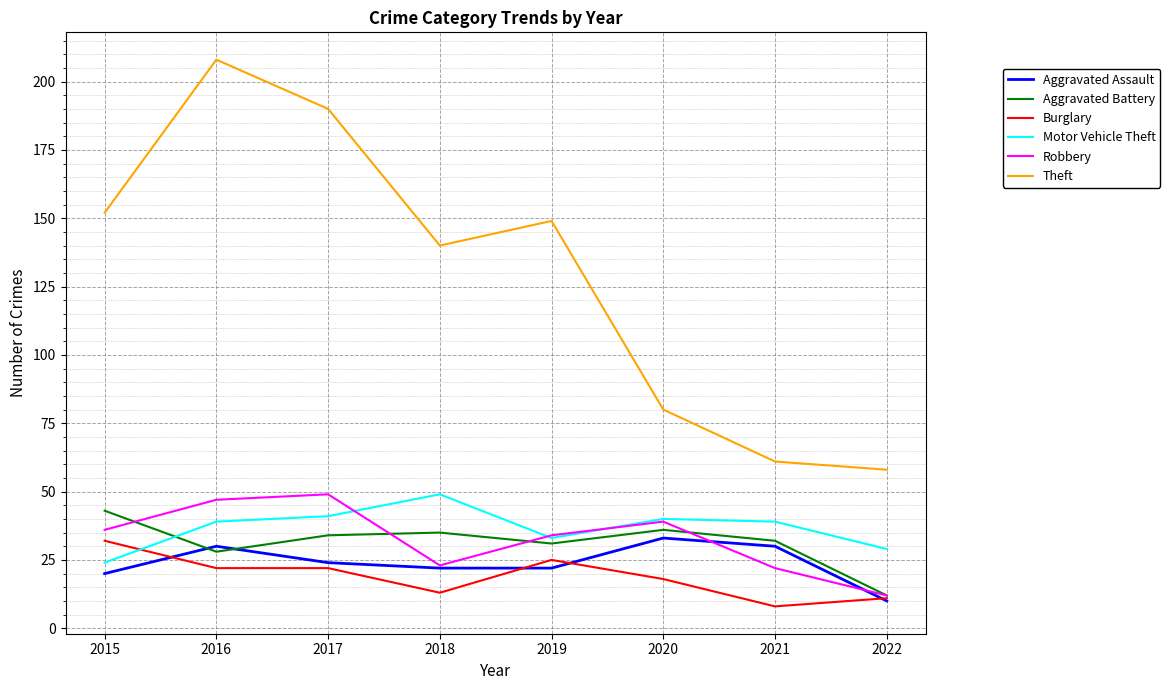

Is this an area chart (filled region under the line)?

No